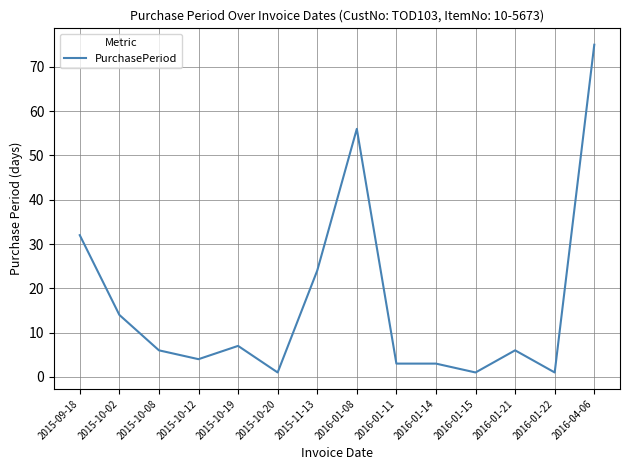

What is the difference between the maximum and minimum values?

74